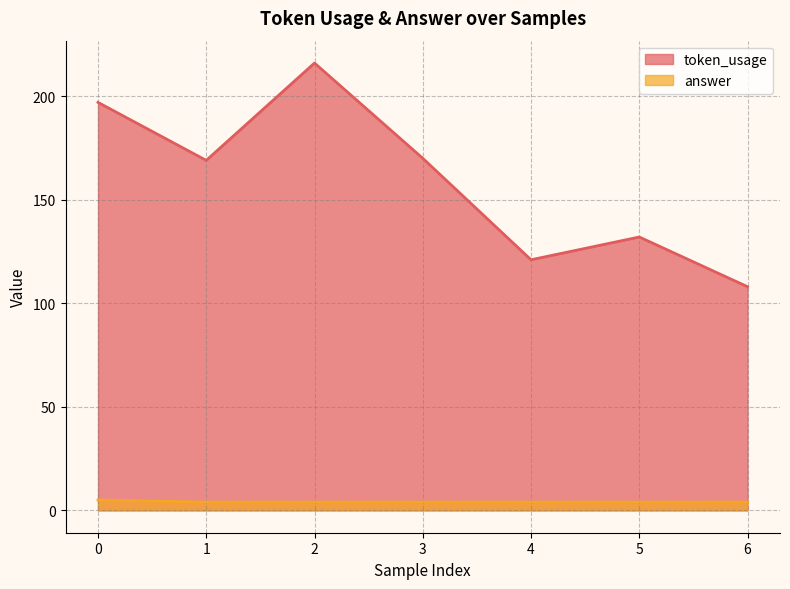

Reading left to right, extract all data points from this chart.

token_usage: 197	169	216	170	121	132	108
answer: 5	4	4	4	4	4	4